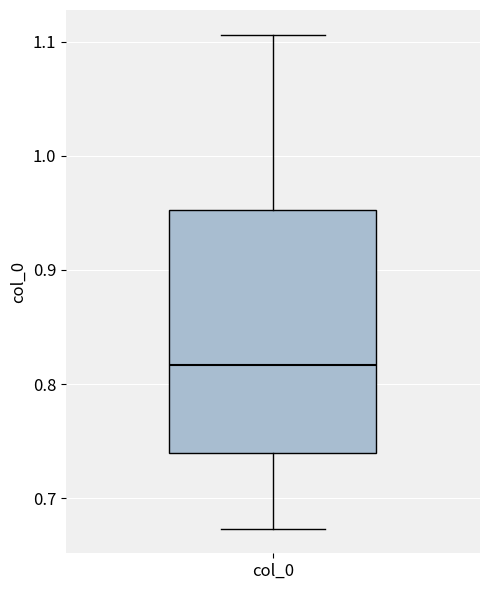

Where is the lower edge of the box for col_0 on the y-axis? The values are not printed on the chart, so give them approximately, as read against the axis.

0.74